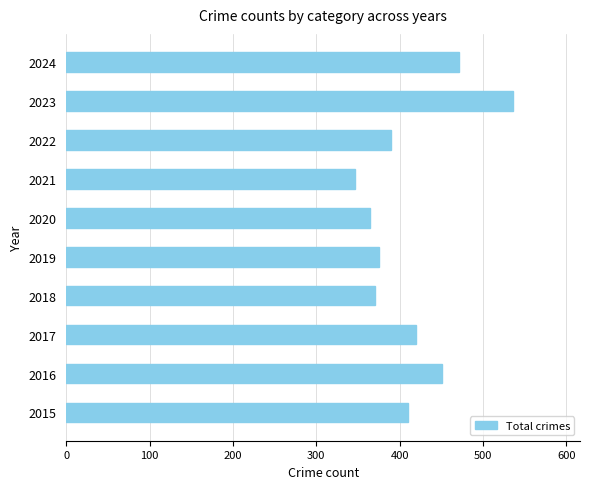

What is the difference between the maximum and minimum values?

190